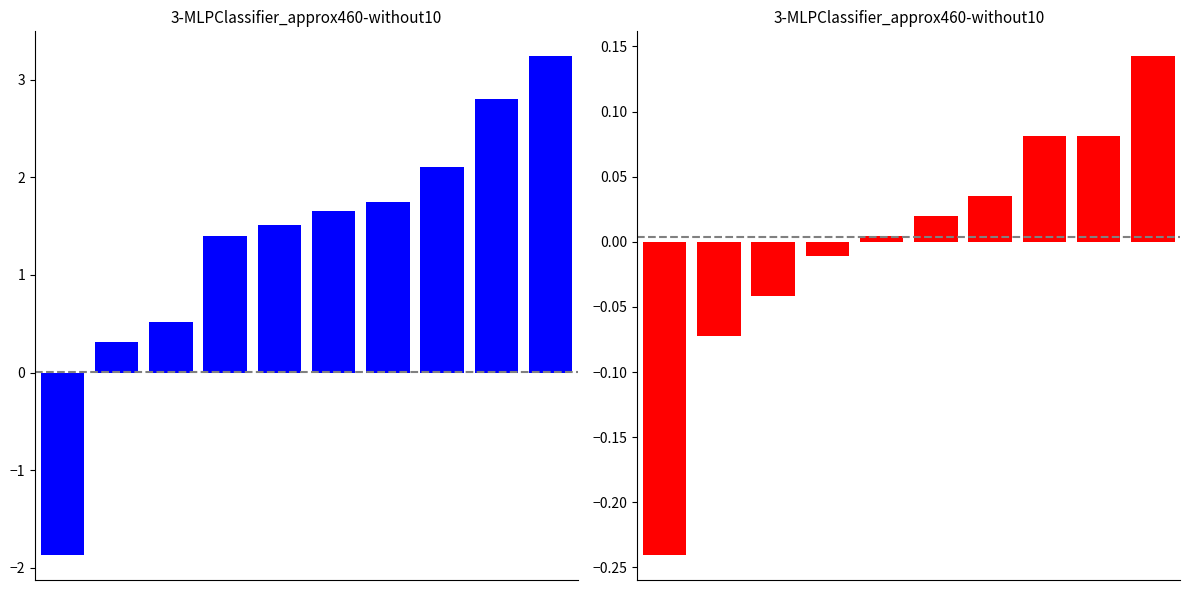

Rank the categories by EPS value from lowest to highest.

0, 1, 2, 3, 4, 5, 6, 7, 8, 9